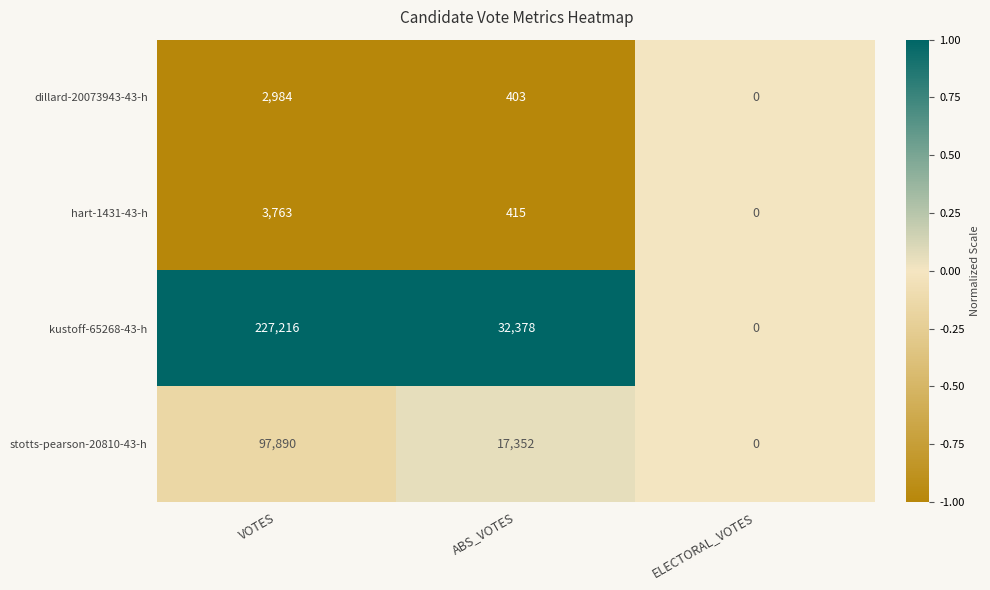

True or false: kustoff-65268-43-h has a value of 323260 at VOTES.

False